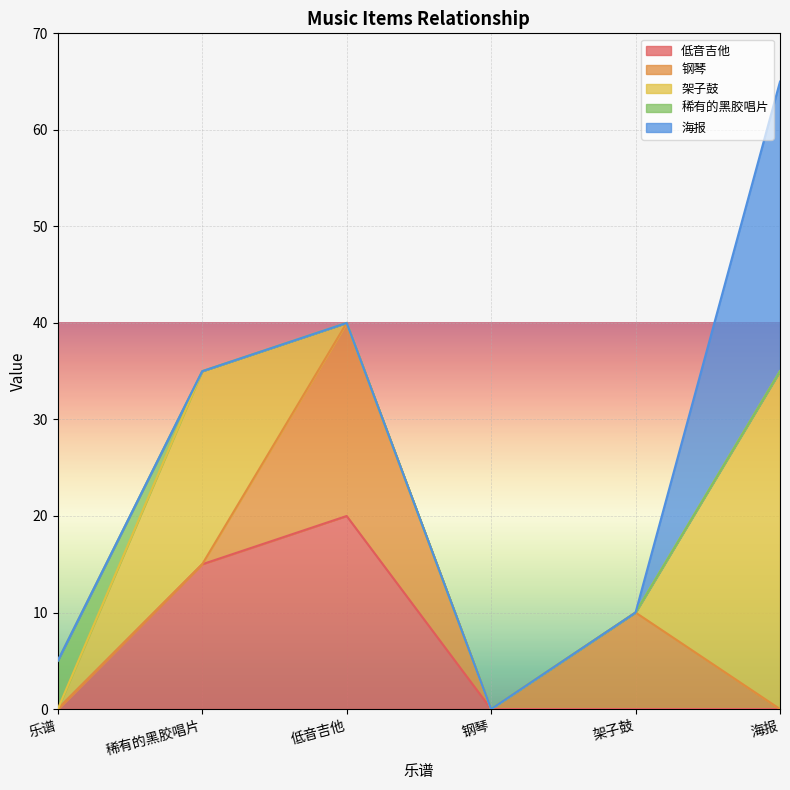

What is the total value across all series at 架子鼓?

10